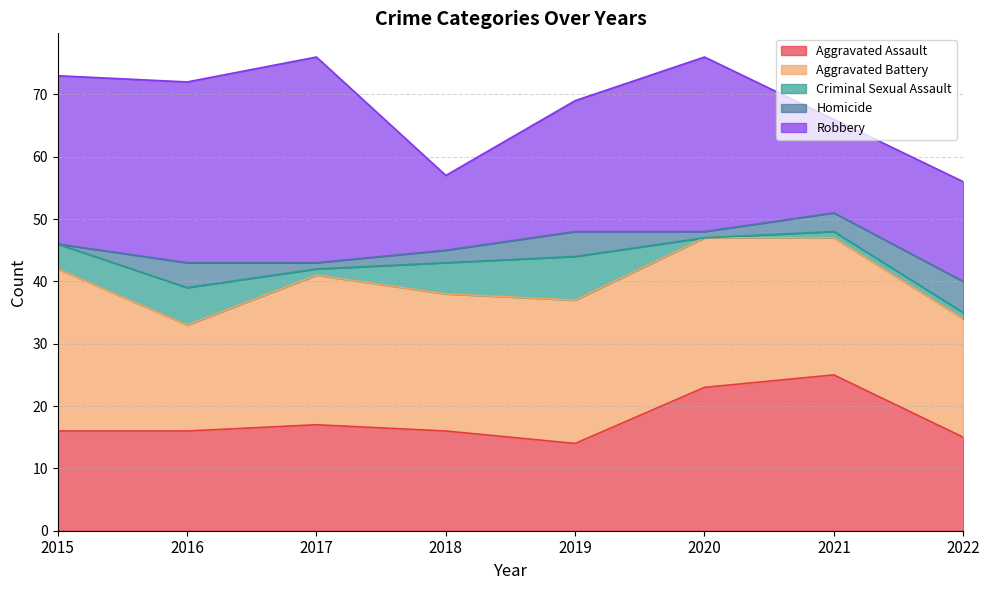

Does the chart have visible grid lines?

Yes